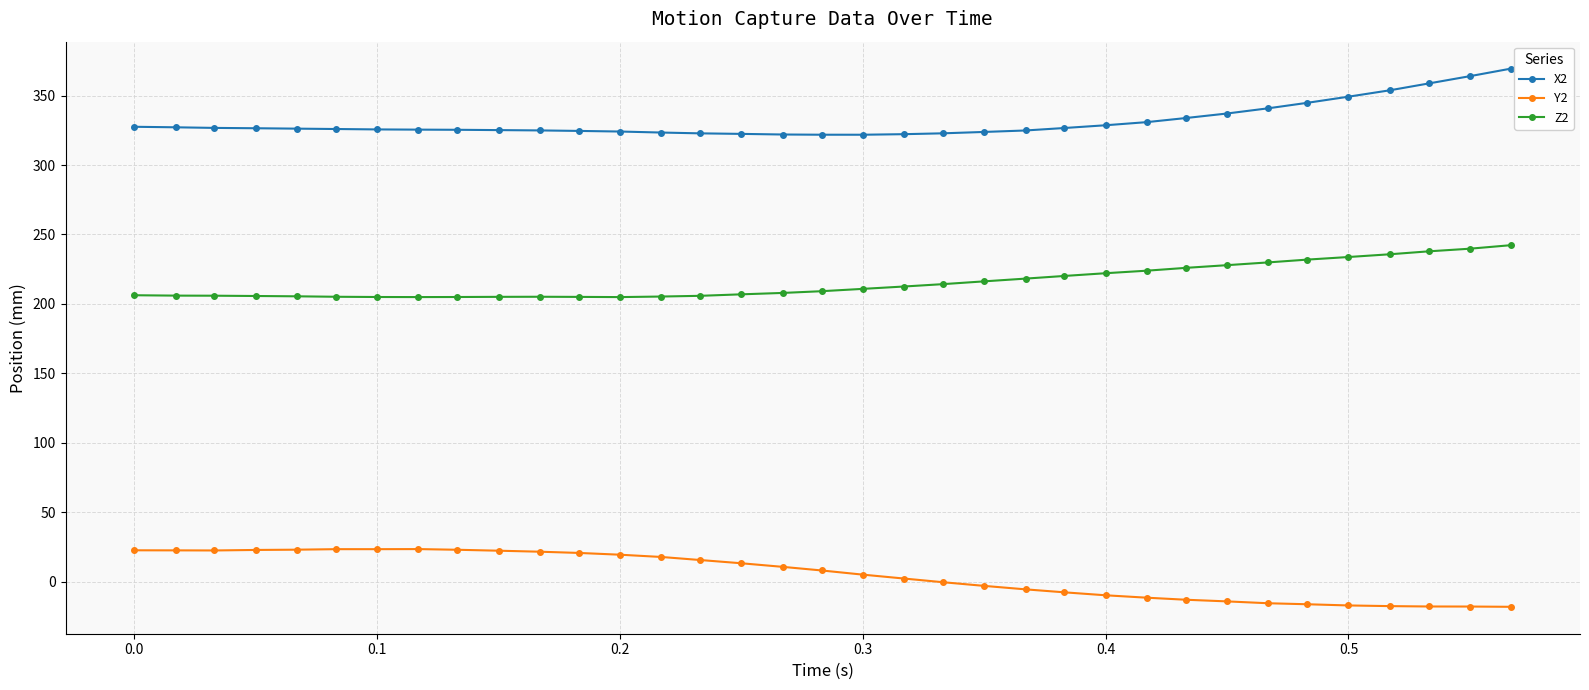

Which series has the largest total across all categories?

X2